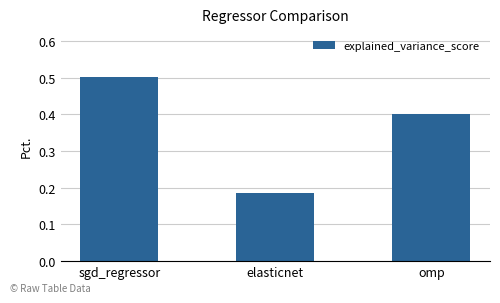

Between sgd_regressor and elasticnet, which is larger?

sgd_regressor